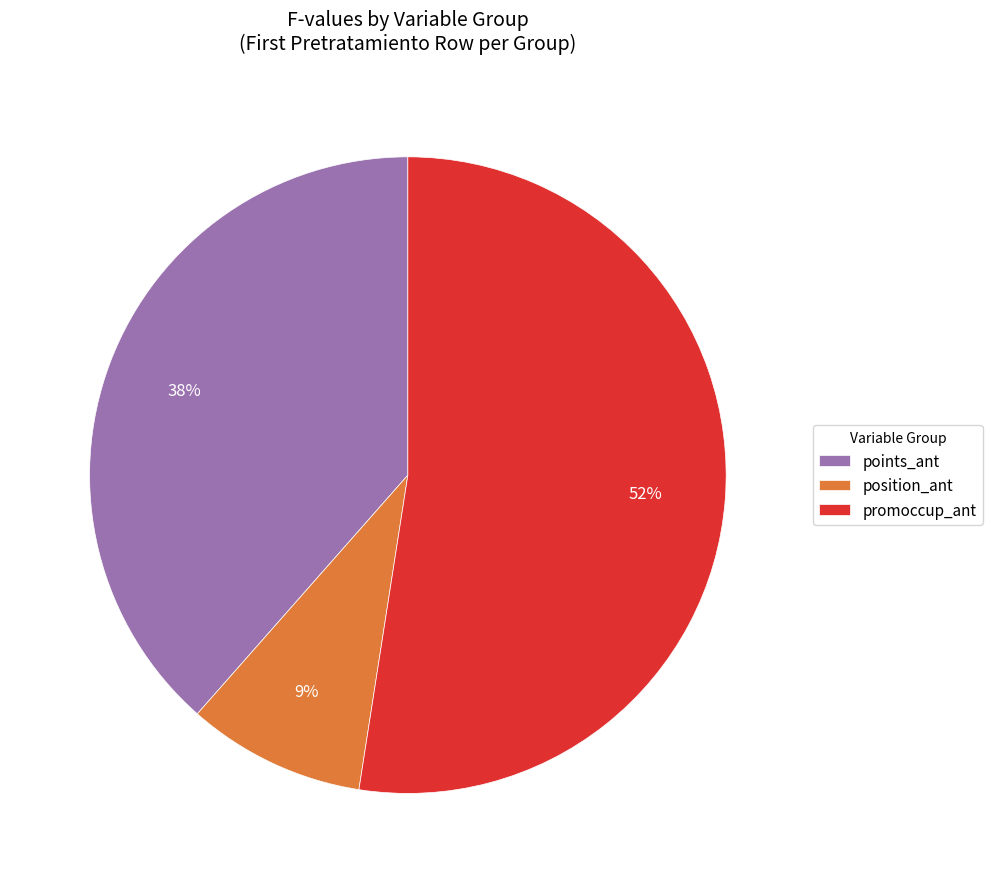

The promoccup_ant slice represents 52% of the pie. True or false?

True